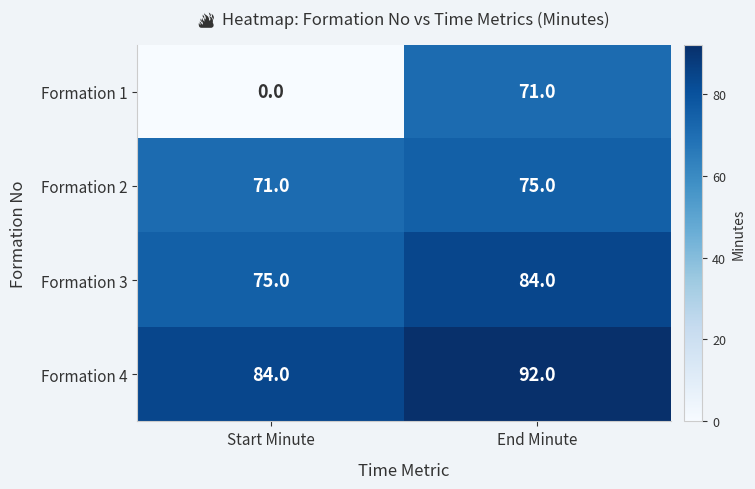

Reading right to left, transcribe all the data shown in this chart.

Formation 1: 71	0
Formation 2: 75	71
Formation 3: 84	75
Formation 4: 92	84